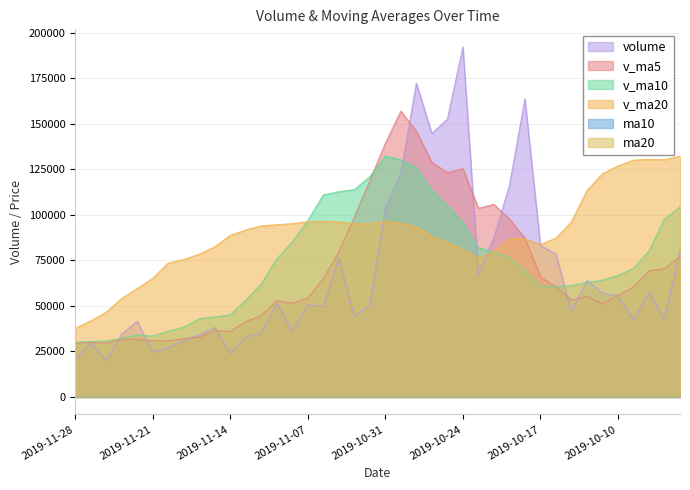

What is the spread (max minus min) of values at 2019-11-12?

93928.3